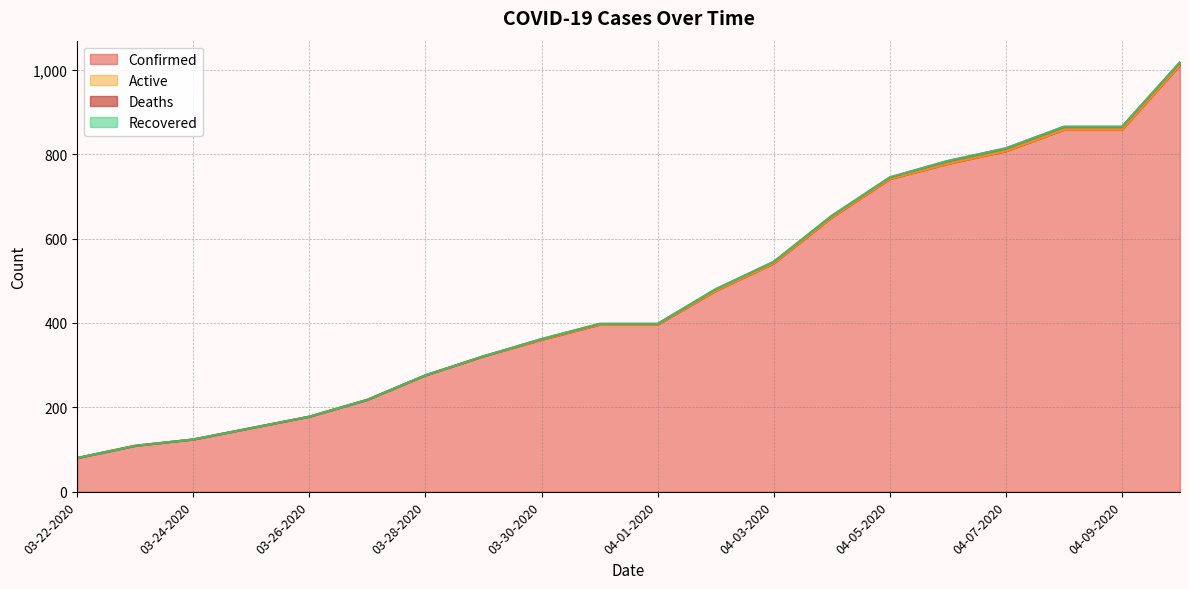

True or false: Confirmed and Active intersect in this chart.

False